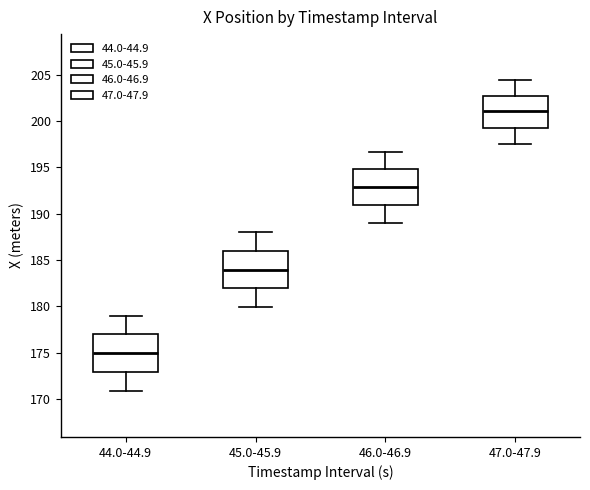

Reading left to right, transcribe this box plot: for each box, give where its median line is, the range the box spans, and where its two whiskers end, as read against the y-axis. The values are not printed on the chart, so give them approximately, as read against the axis.

44.0-44.9: median 175.0, box 173.0 to 177.0, whiskers 171.0 to 179.0
45.0-45.9: median 184.0, box 182.0 to 186.0, whiskers 180.0 to 188.0
46.0-46.9: median 193.0, box 191.0 to 195.0, whiskers 189.0 to 196.5
47.0-47.9: median 201.0, box 199.5 to 202.5, whiskers 197.5 to 204.5